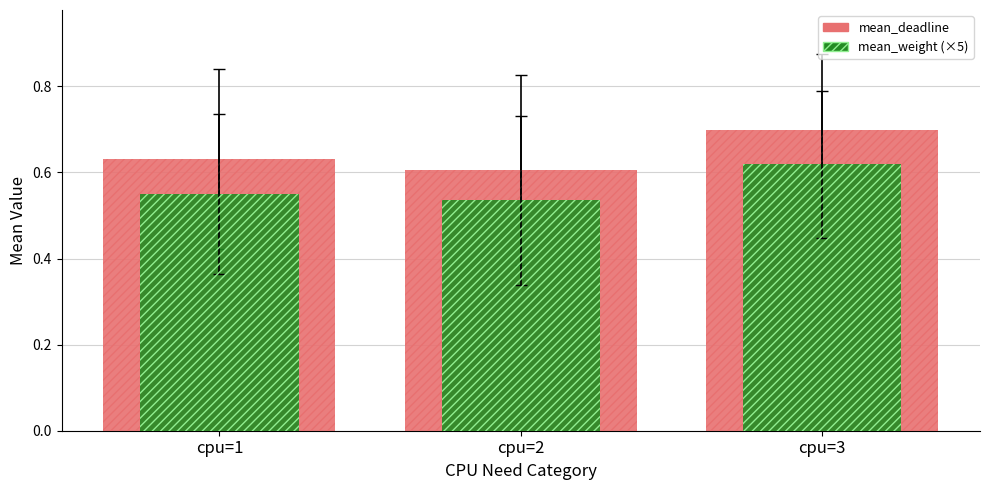

Is it true that mean_deadline equals 1.1 at cpu=1?

False